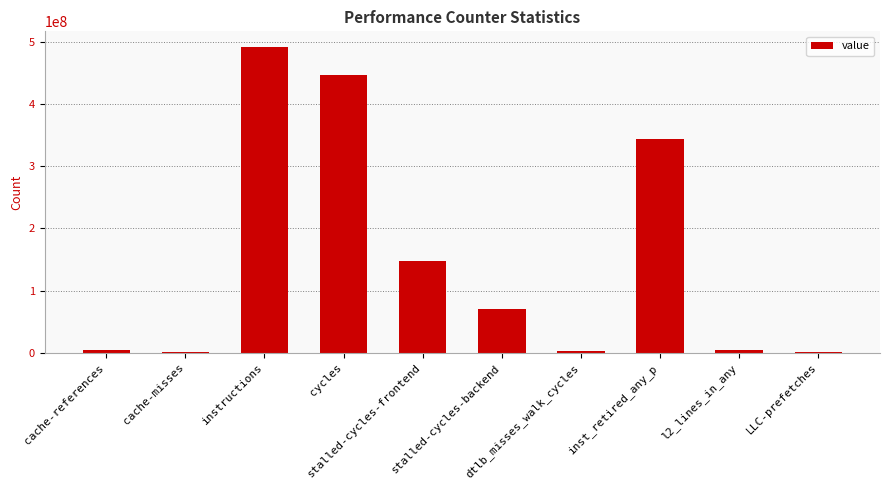

What is the maximum value shown in the chart?

492107451